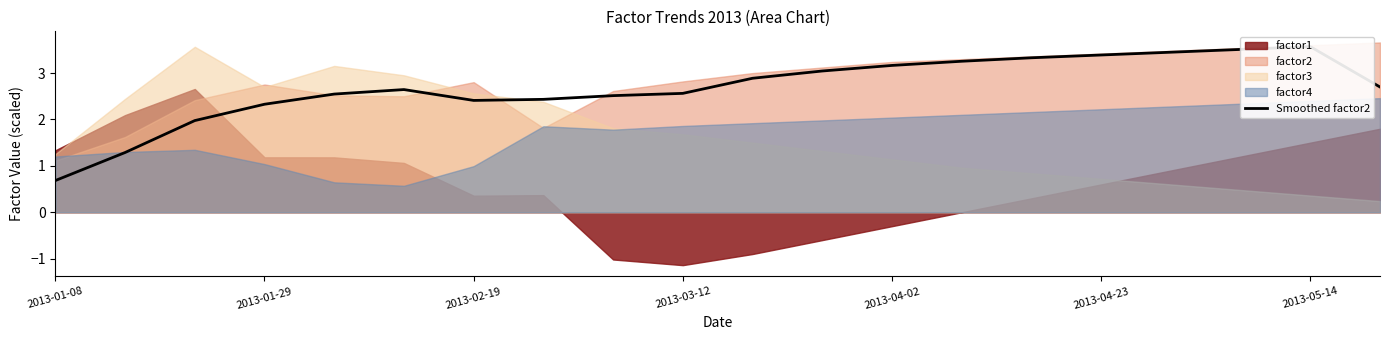

How many points are lower than both their immediate neighbors (excluding endpoints)?

1